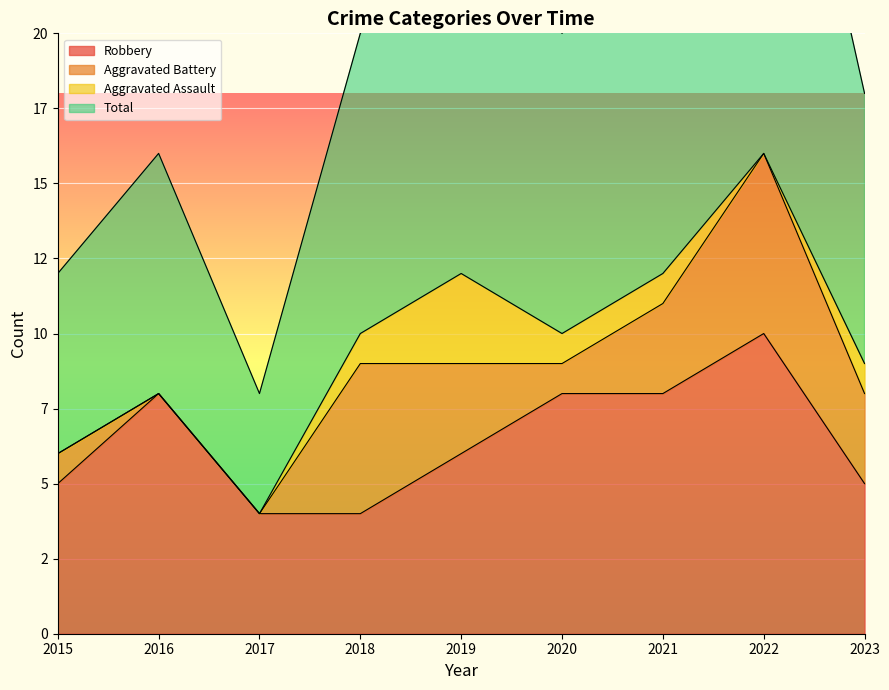

Reading left to right, transcribe all the data shown in this chart.

Robbery: 2015=5	2016=8	2017=4	2018=4	2019=6	2020=8	2021=8	2022=10	2023=5
Total: 2015=12	2016=16	2017=8	2018=20	2019=25	2020=20	2021=24	2022=33	2023=18